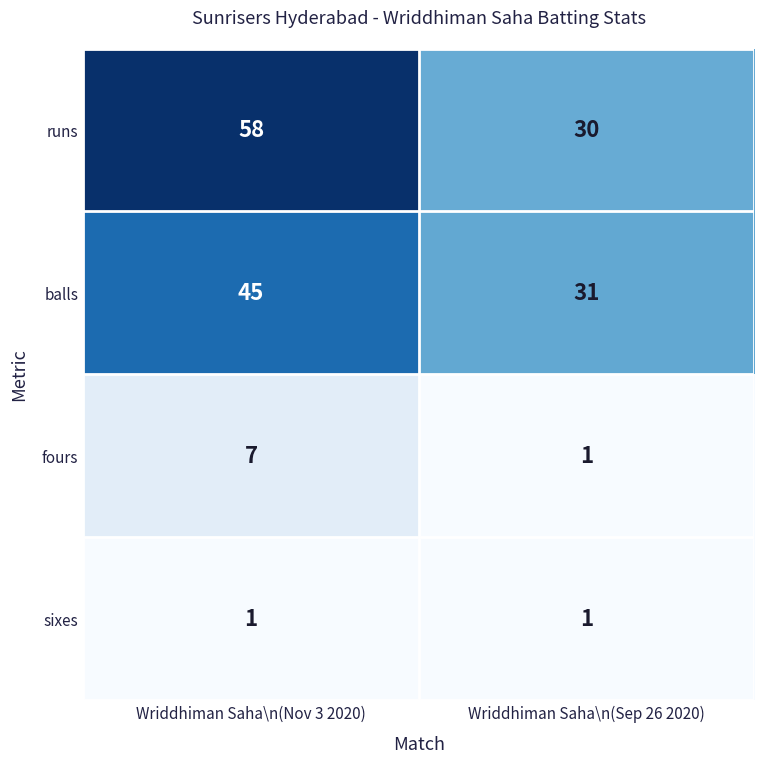

The balls series shows 26 at Wriddhiman Saha\n(Nov 3 2020). True or false?

False